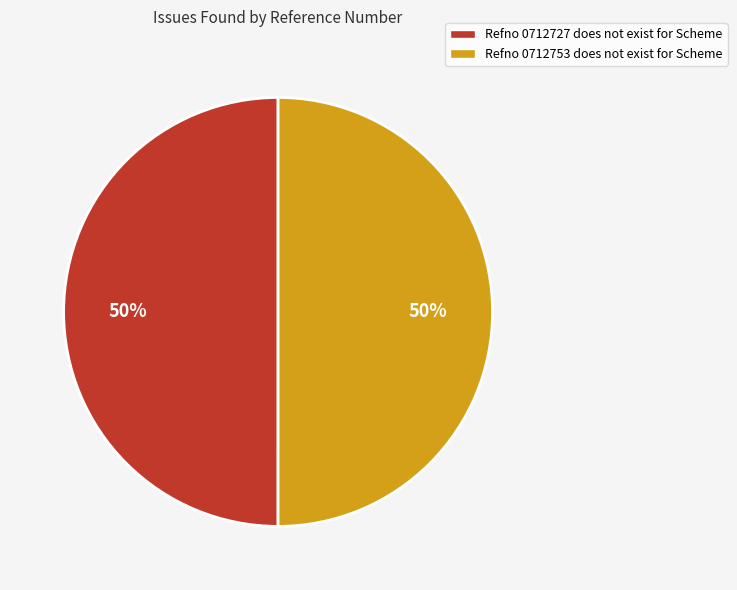

To the nearest percent, what is the average slice percentage?

50%